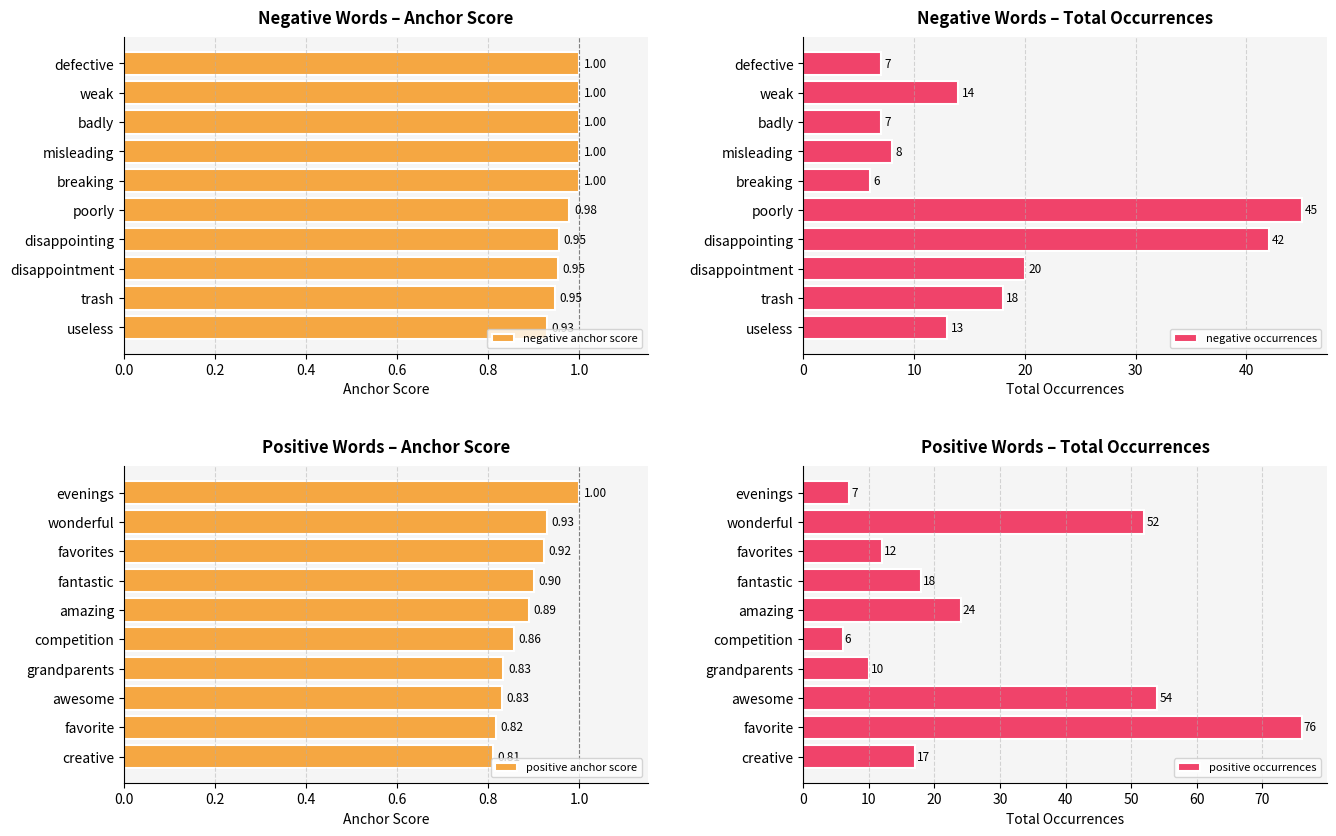

How many groups of bars are there?

10